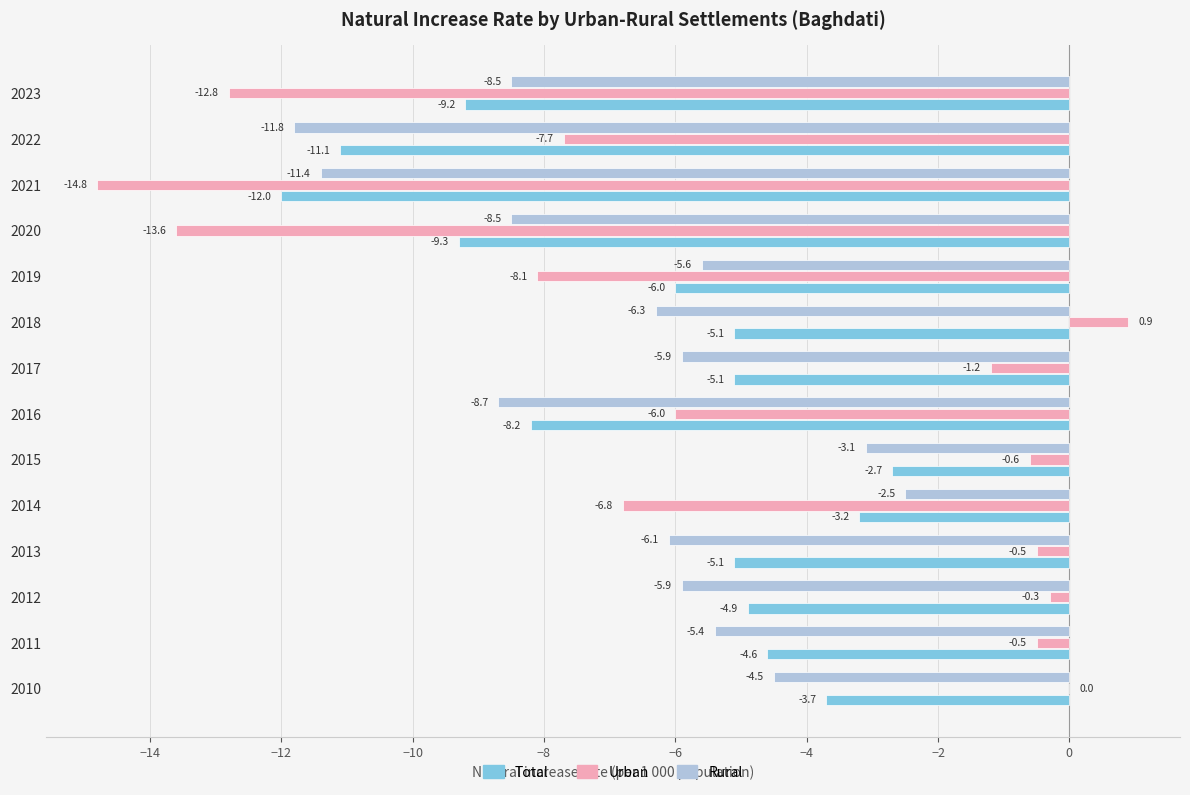

What is the maximum value shown in the chart?

0.9